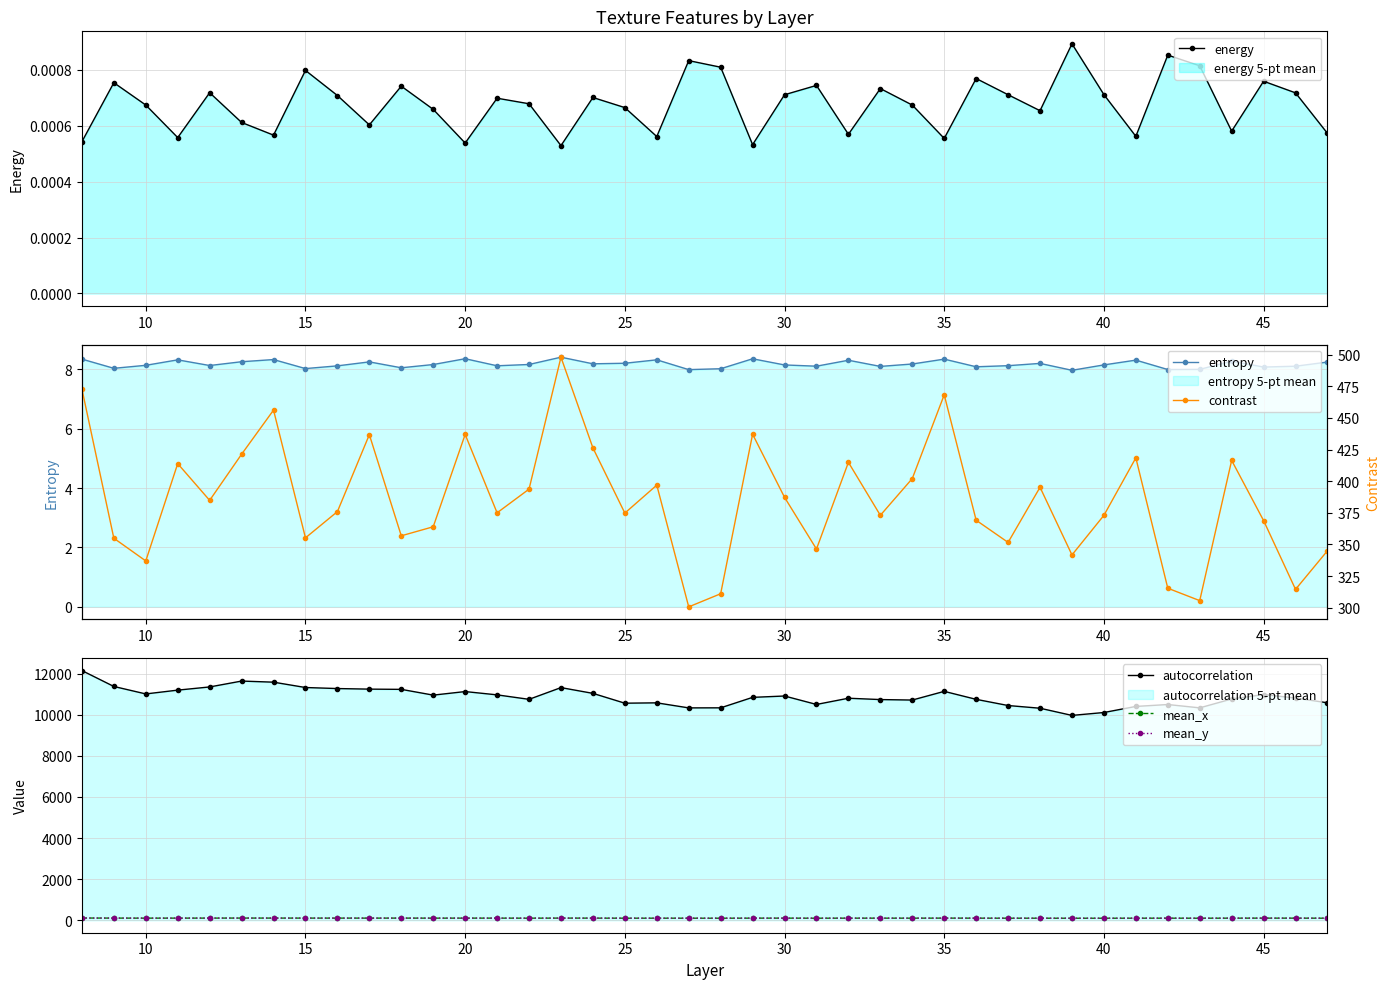

What is the average value of the autocorrelation series?

10871.5